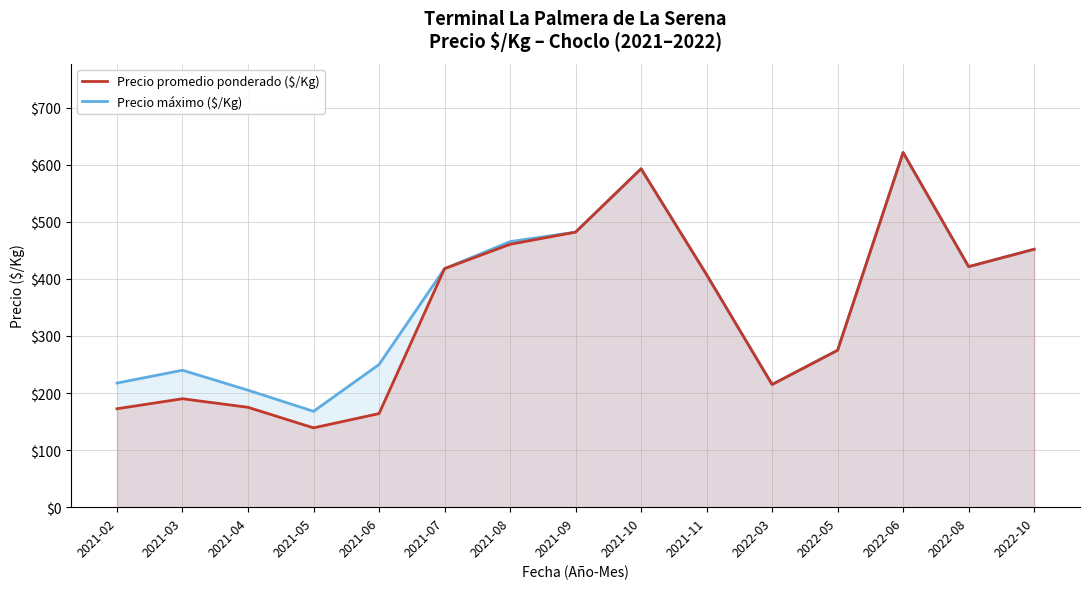

What is the spread (max minus min) of values at 2021-05?

29.0